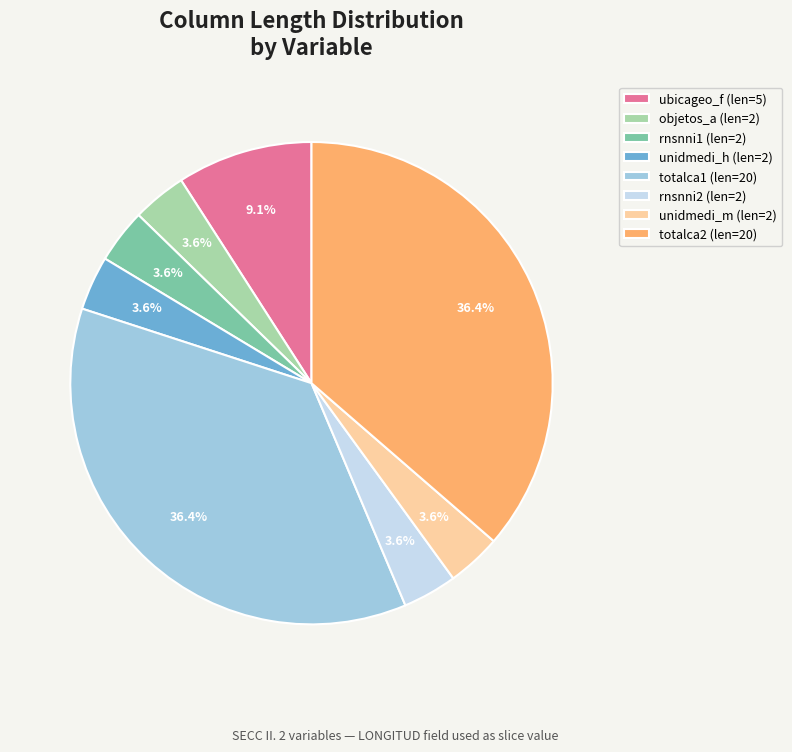

Count the number of slices in the pie.

8